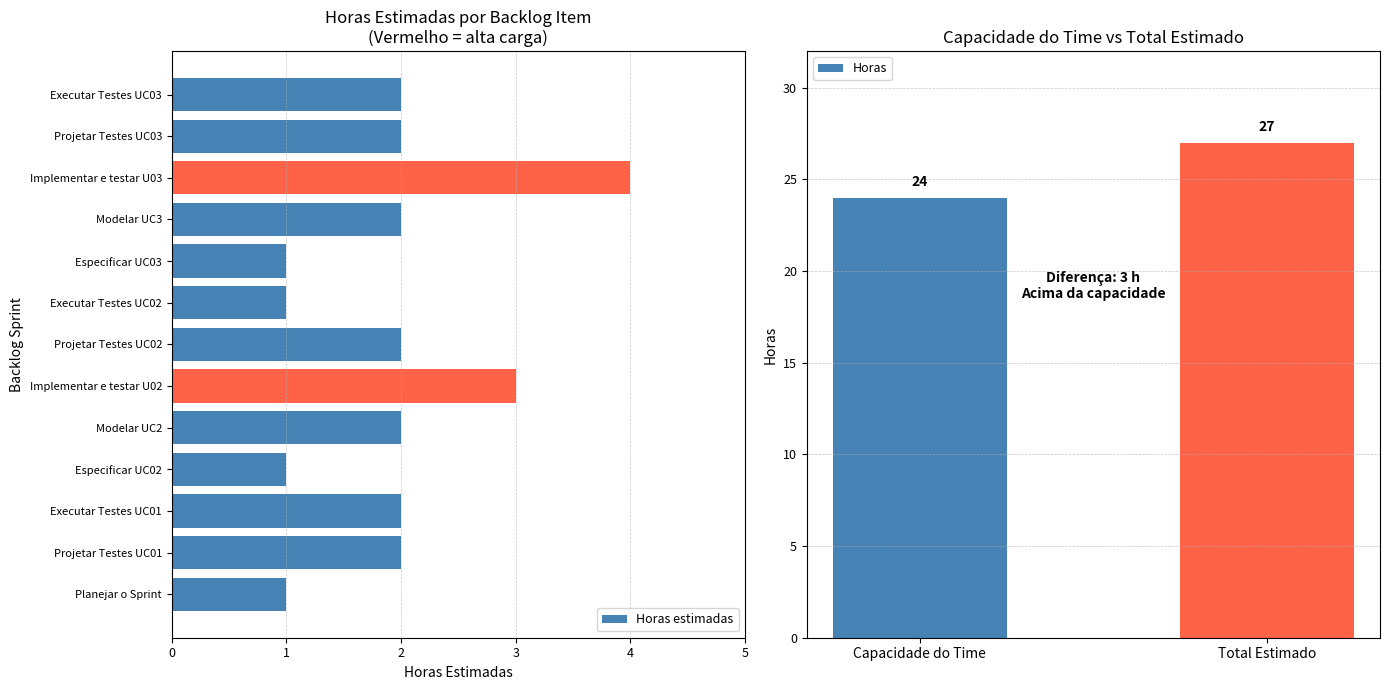

What is the label of the 7th bar from the right?

Projetar Testes UC02